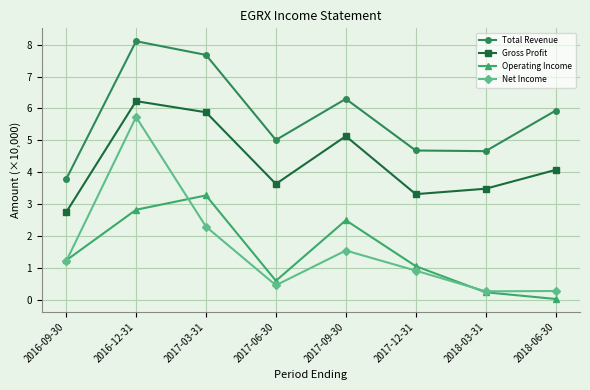

How many interior local valleys does the Gross Profit series have?

2